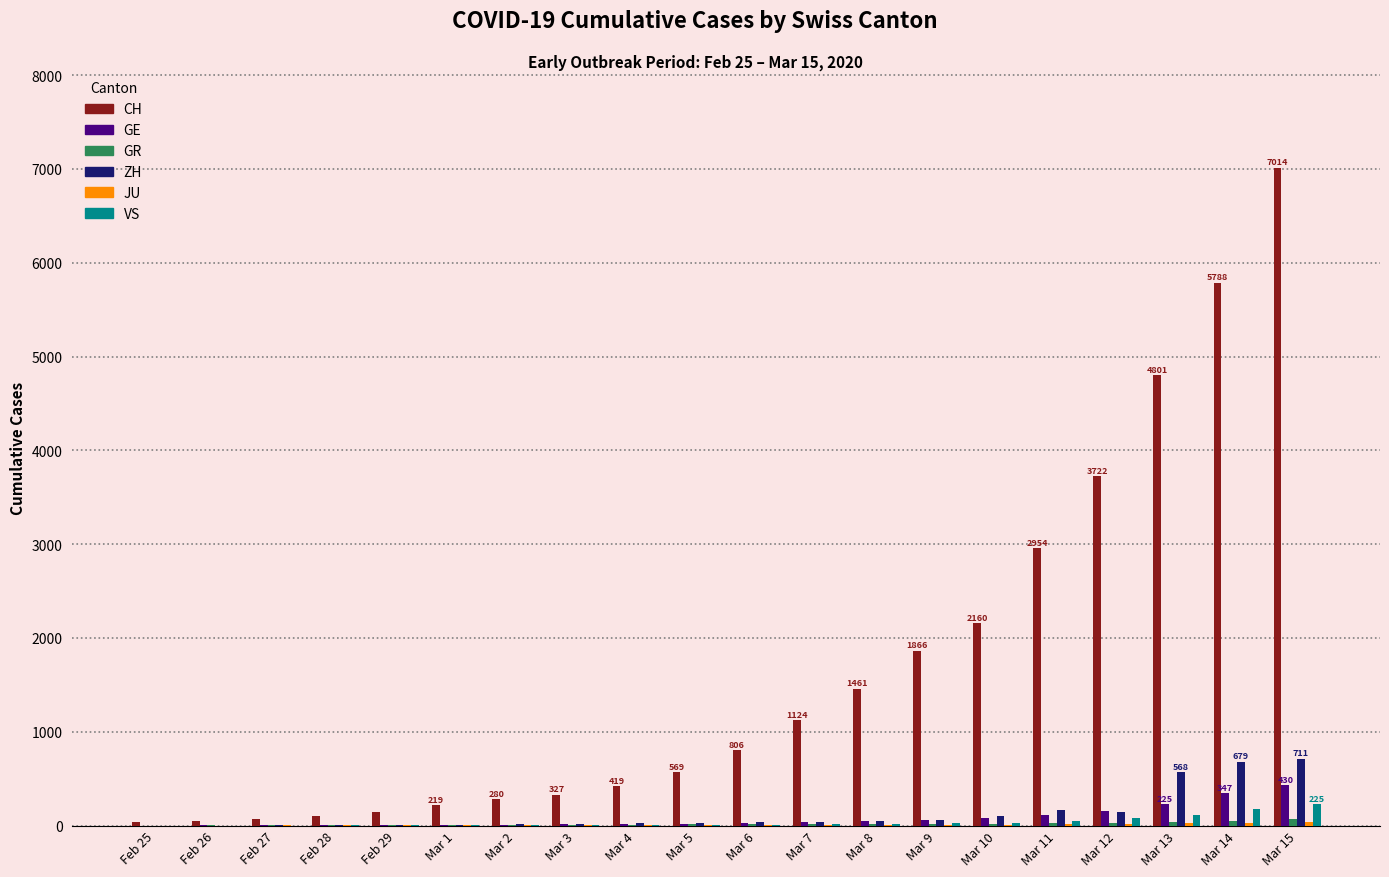

Which label corresponds to the largest value in the chart?

Mar 15